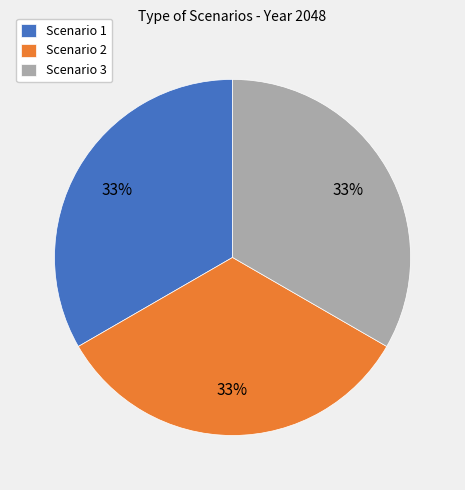

Do Scenario 1 and Scenario 3 together represent more than half of the pie?

Yes